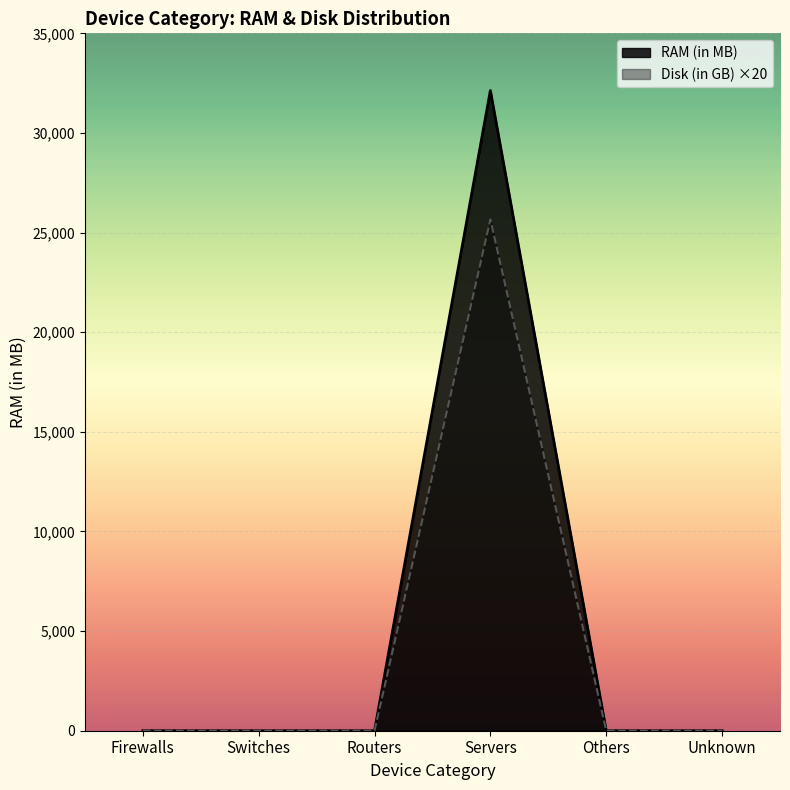

The Disk (in GB) ×20 series shows -10021 at Unknown. True or false?

False